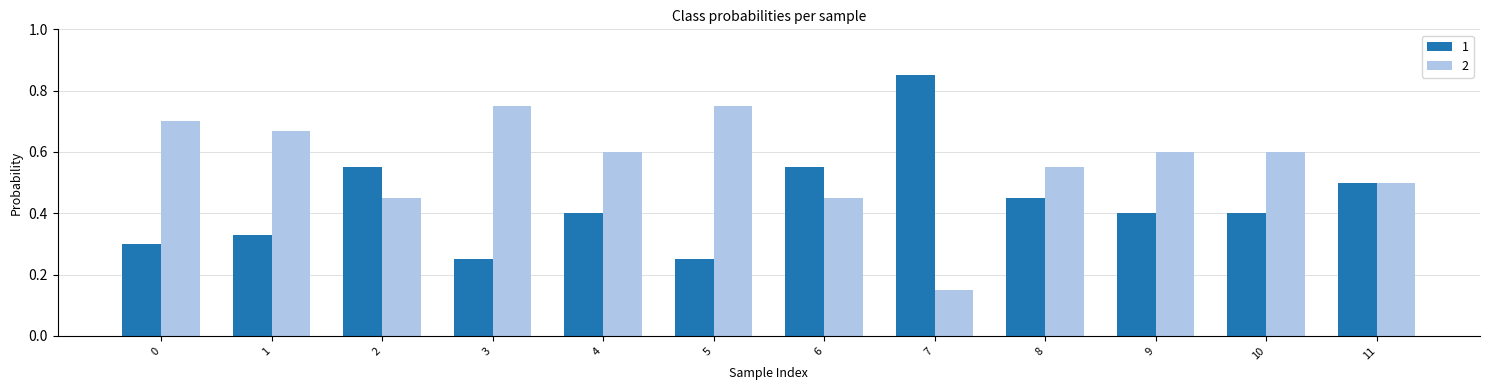

What is the total value across all series at 10?

1.0